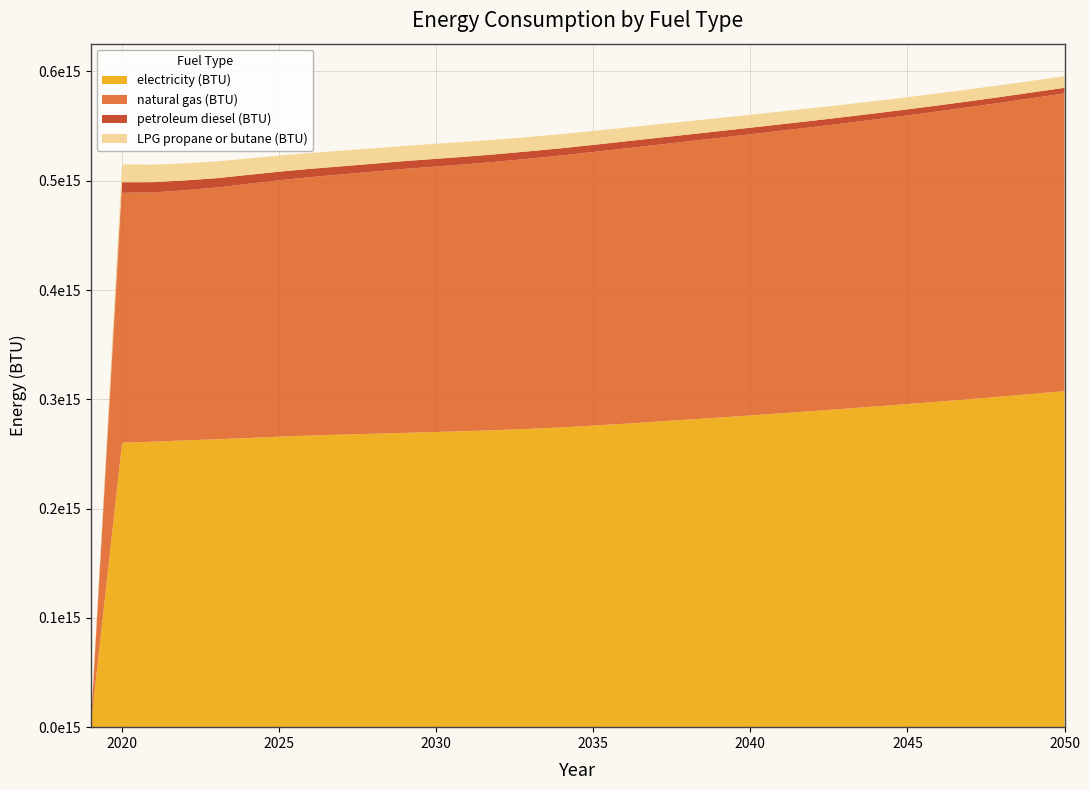

Reading left to right, transcribe all the data shown in this chart.

electricity (BTU): 2019=0.0	2020=260273832487309.6	2021=261214230118443.3	2022=262429390862944.2	2023=263376349407783.4	2024=264589124365482.2	2025=265801501692047.4	2026=266830968697123.5	2027=267693629441624.3	2028=268485909475465.2	2029=269281768189509.3	2030=270107250423011.8	2031=270931142131979.7	2032=271887047377326.6	2033=273009560067681.9	2034=274333274111675.1	2035=275916641285955.9	2036=277662043147208.1	2037=279499695431472.1	2038=281393612521150.6	2039=283284149746192.9	2040=285229758883248.7	2041=287213540609137.1	2042=289265714890016.9	2043=291370575296108.2	2044=293510824873096.4	2045=295656840101522.8	2046=297883773265651.4	2047=300159416243654.8	2048=302508620981387.5	2049=304982284263959.4	2050=307508832487309.6
natural gas (BTU): 2019=0.0	2020=228670109983079.5	2021=228099111675126.9	2022=228880059221658.2	2023=230389864636209.8	2024=232517986463621.0	2025=234566780879864.6	2026=236439027072758.0	2027=238096154822335.1	2028=239825452622673.4	2029=241588549069373.9	2030=242906099830795.2	2031=244252876480541.5	2032=245739619289340.1	2033=247299128595600.7	2034=248807741116751.2	2035=250353929780033.8	2036=251841467851099.8	2037=253244111675126.9	2038=254595858714044.0	2039=255940647208121.8	2040=257294183587140.5	2041=258604576988155.7	2042=259895088832487.3	2043=261236298646362.1	2044=262636556683587.2	2045=264114551607445.0	2046=265683405245346.8	2047=267302360406091.3	2048=269000046531302.9	2049=270709462774957.7	2050=272379911167512.7
petroleum diesel (BTU): 2019=0.0	2020=9694048223350.3	2021=9365803722504.2	2022=8992030456852.8	2023=8570541455160.7	2024=8198159898477.2	2025=7897153130287.6	2026=7635313028764.8	2027=7421983925549.9	2028=7255774111675.1	2029=7130719120135.4	2030=7040456852791.9	2031=6945025380710.7	2032=6843629441624.4	2033=6739450084602.4	2034=6632487309644.7	2035=6528705583756.3	2036=6427508460236.9	2037=6321937394247.0	2038=6211793570220.0	2039=6108011844331.6	2040=5999458544839.3	2041=5893688663282.6	2042=5792690355329.9	2043=5697656514382.4	2044=5606400169204.7	2045=5517131979695.4	2046=5433629441624.4	2047=5355097292724.2	2048=5281336717428.1	2049=5207774957698.8	2050=5135207275803.7
LPG propane or butane (BTU): 2019=0.0	2020=16384987309644.7	2021=16020757191201.4	2022=15656924703891.7	2023=15307406937394.2	2024=15003219120135.4	2025=14737402707275.8	2026=14508963620981.4	2027=14305376480541.5	2028=14116302876480.5	2029=13941146362098.1	2030=13760423011844.3	2031=13558824027072.8	2032=13348874788494.1	2033=13144094754653.1	2034=12941700507614.2	2035=12749644670050.8	2036=12565939086294.4	2037=12384420473773.3	2038=12201112521150.6	2039=12023769035533.0	2040=11855173434856.2	2041=11694331641286.0	2042=11541243654822.3	2043=11400681049069.4	2044=11268866328257.2	2045=11145998307952.6	2046=11029691201353.6	2047=10917758037225.0	2048=10810397631133.7	2049=10706615905245.3	2050=10605617597292.7